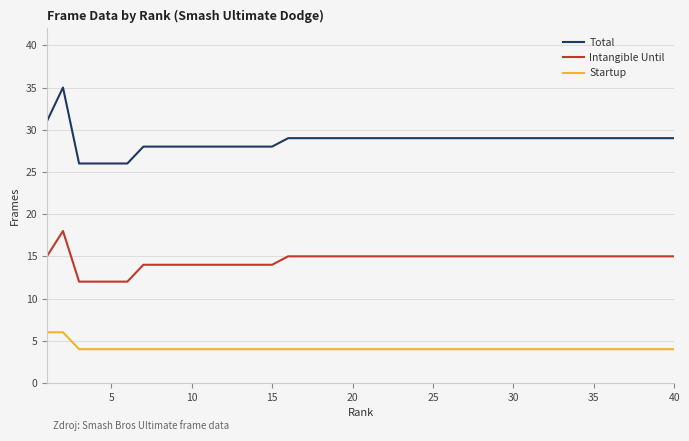

What is the maximum value shown in the chart?

35